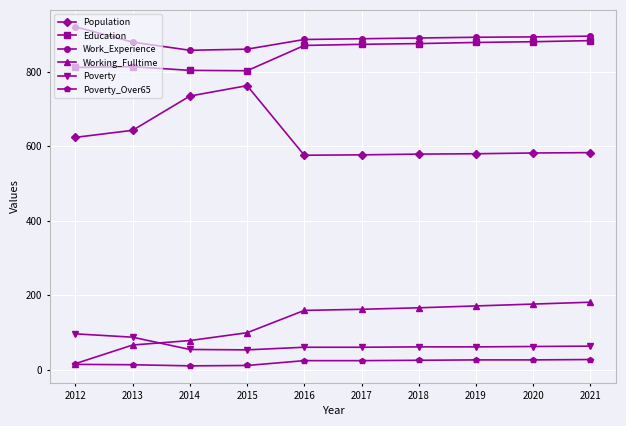

What is the approximate value of Work_Experience at 2020?

894